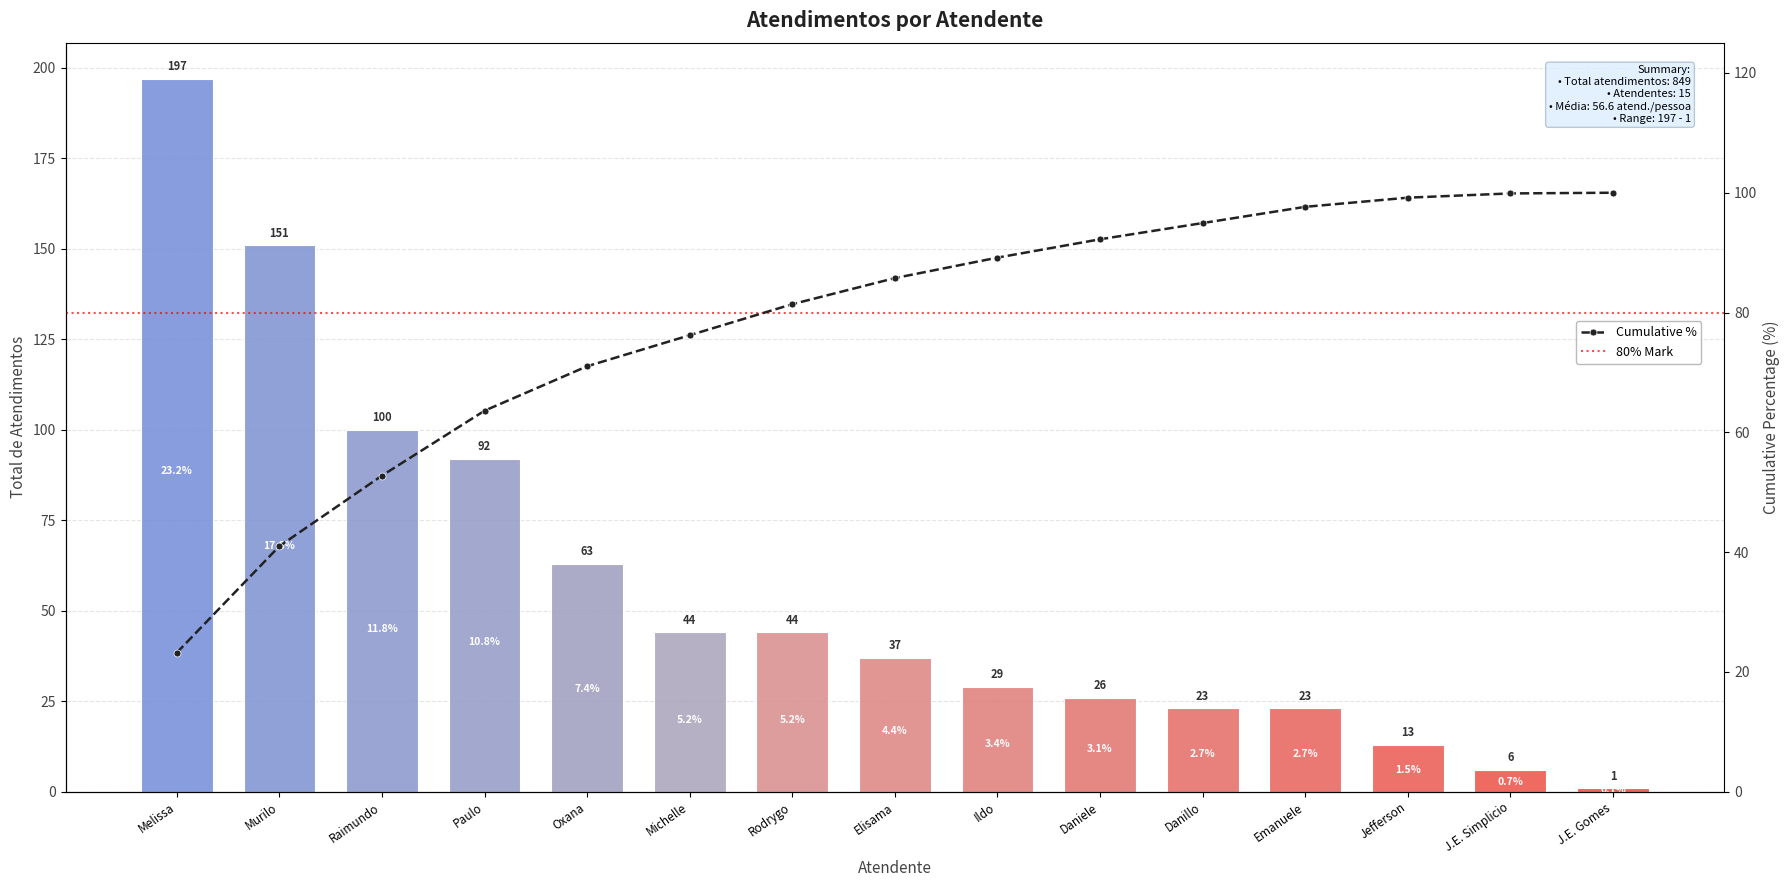

Count the number of categories in the chart.

15